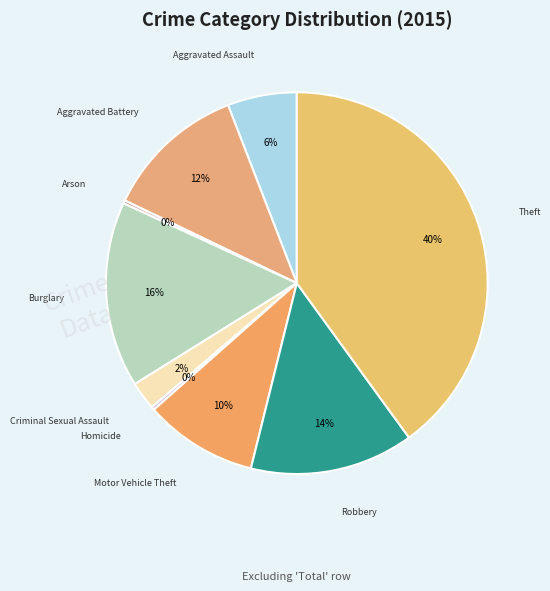

To the nearest percent, what is the difference between the largest and smallest slice percentages?

40%